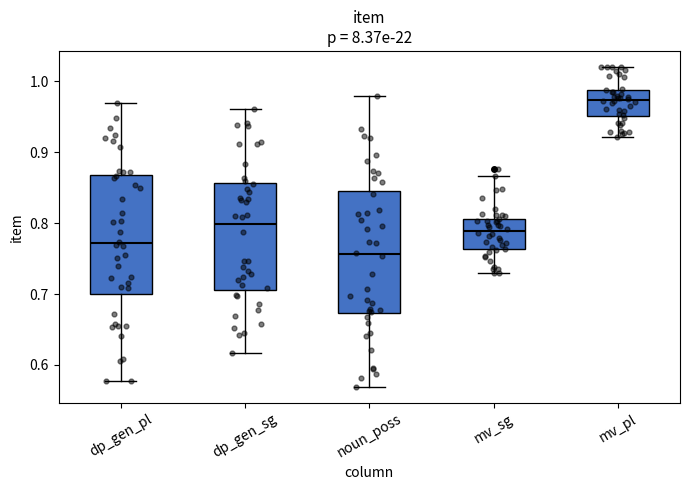

Where does the upper whisker of the box for noun_poss end on the y-axis? The values are not printed on the chart, so give them approximately, as read against the axis.

0.98